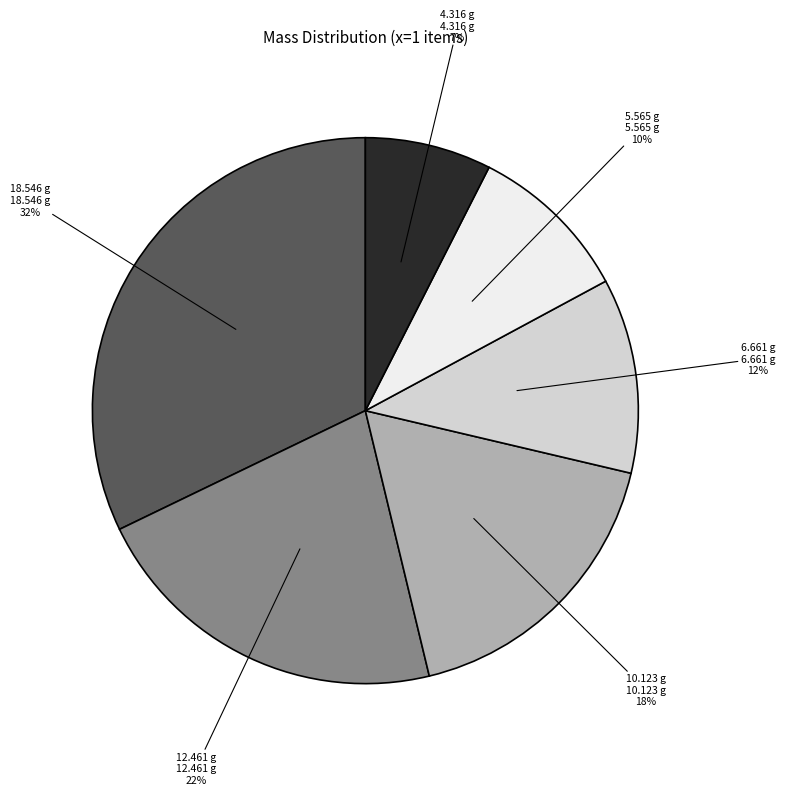

To the nearest percent, what portion does 12.461 g represent?

22%